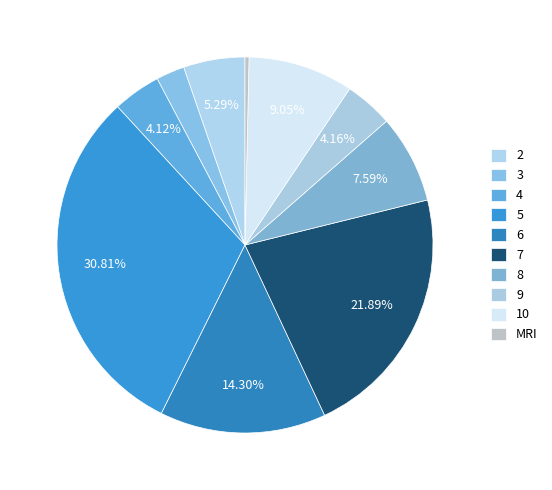

To the nearest percent, what is the difference between the largest and smallest slice percentages?

30%